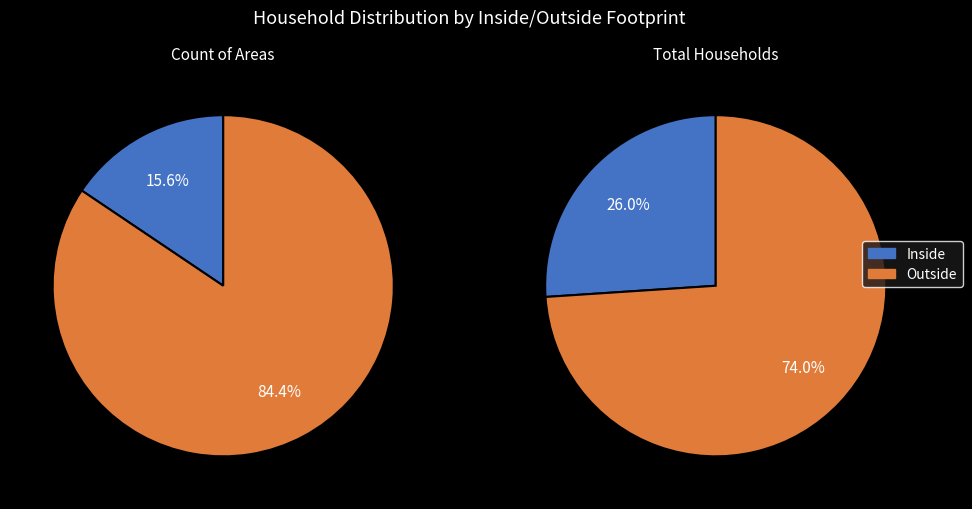

Is it true that Outside is 84% of the pie?

True